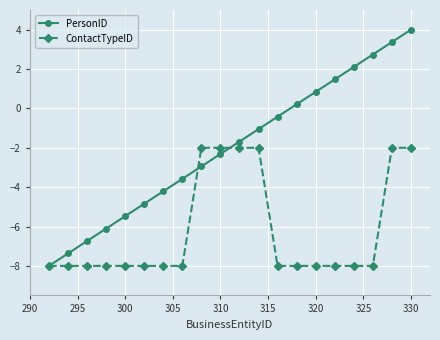

List the series in order of their peak value, lowest first.

ContactTypeID, PersonID